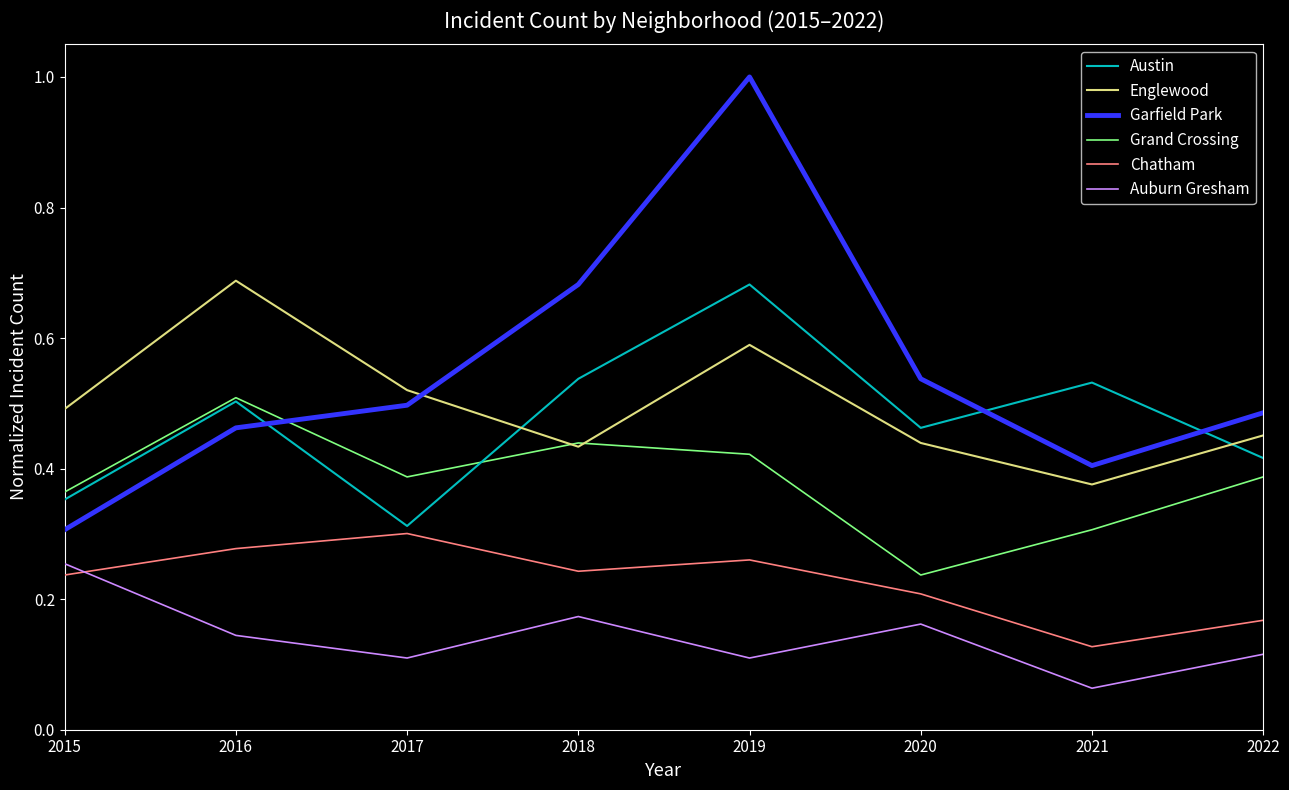

At which label is Austin closest to 0?

2017